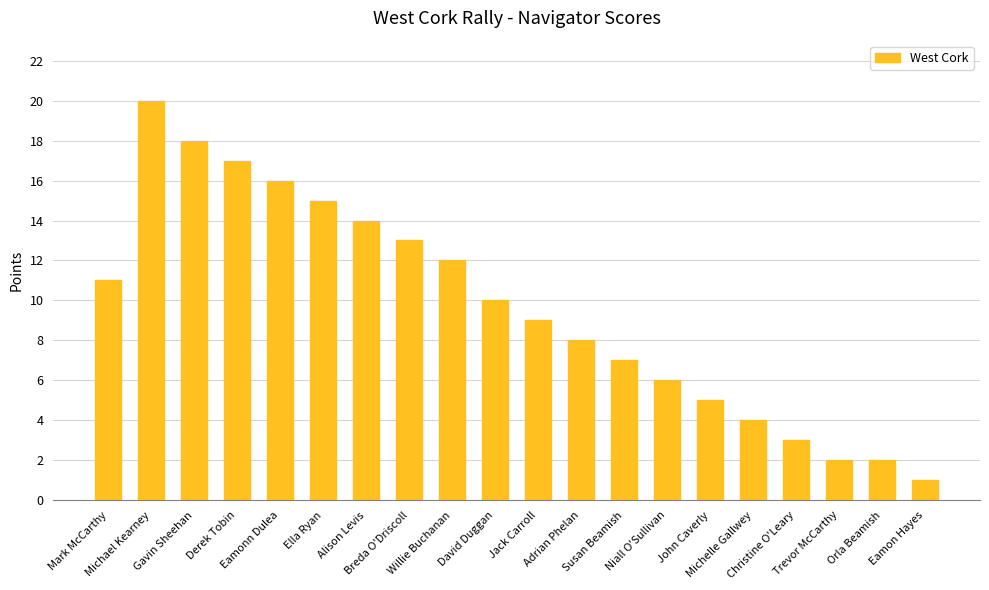

What is the minimum value shown in the chart?

1